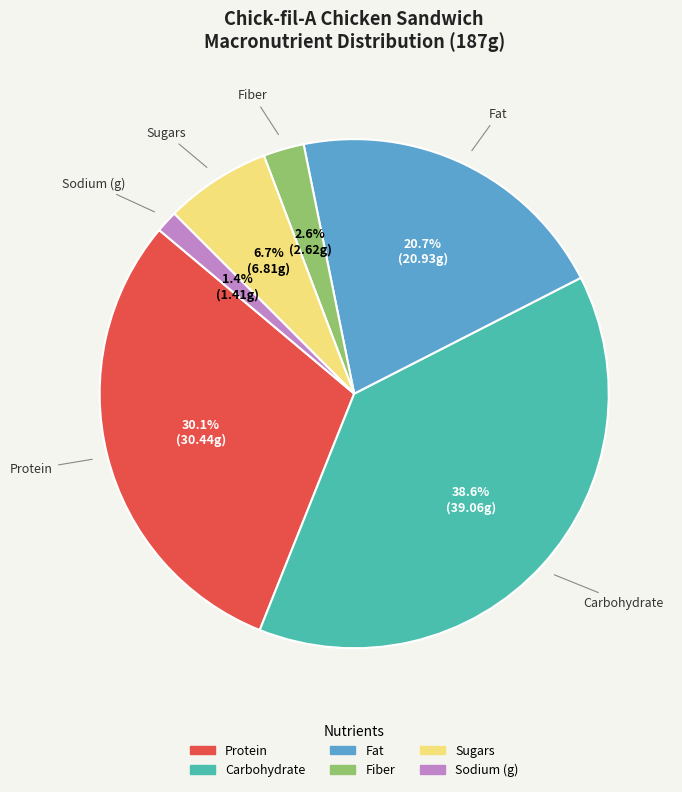

What percentage is the Sugars slice, to the nearest percent?

7%